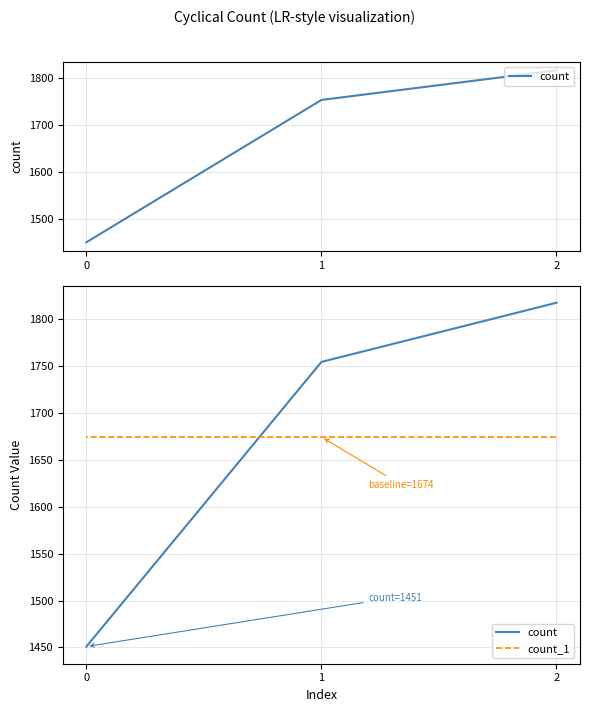

Reading left to right, extract all data points from this chart.

count: 2=1817	1=1754	0=1451
count_1: 2=1674	1=1674	0=1674